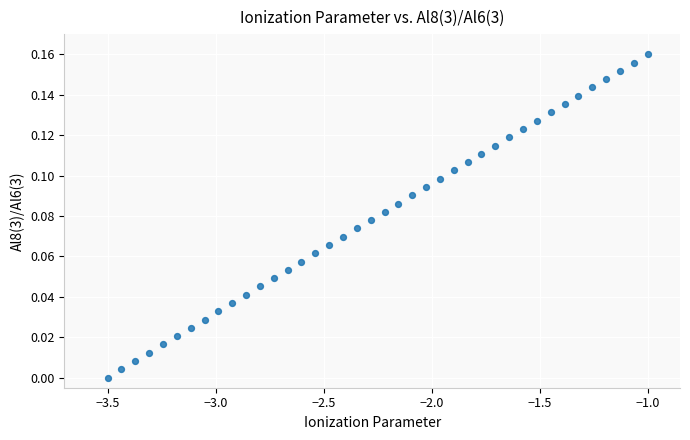

What is the range of X values (max minus min)?

2.5